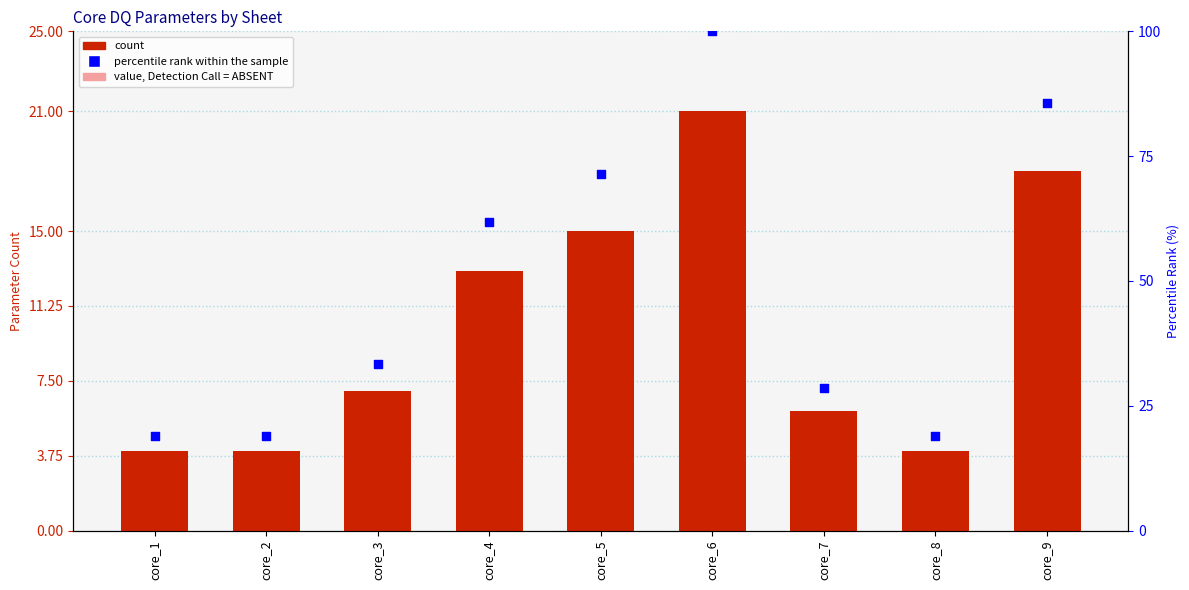

At which category is the sum across all series the highest?

core_6